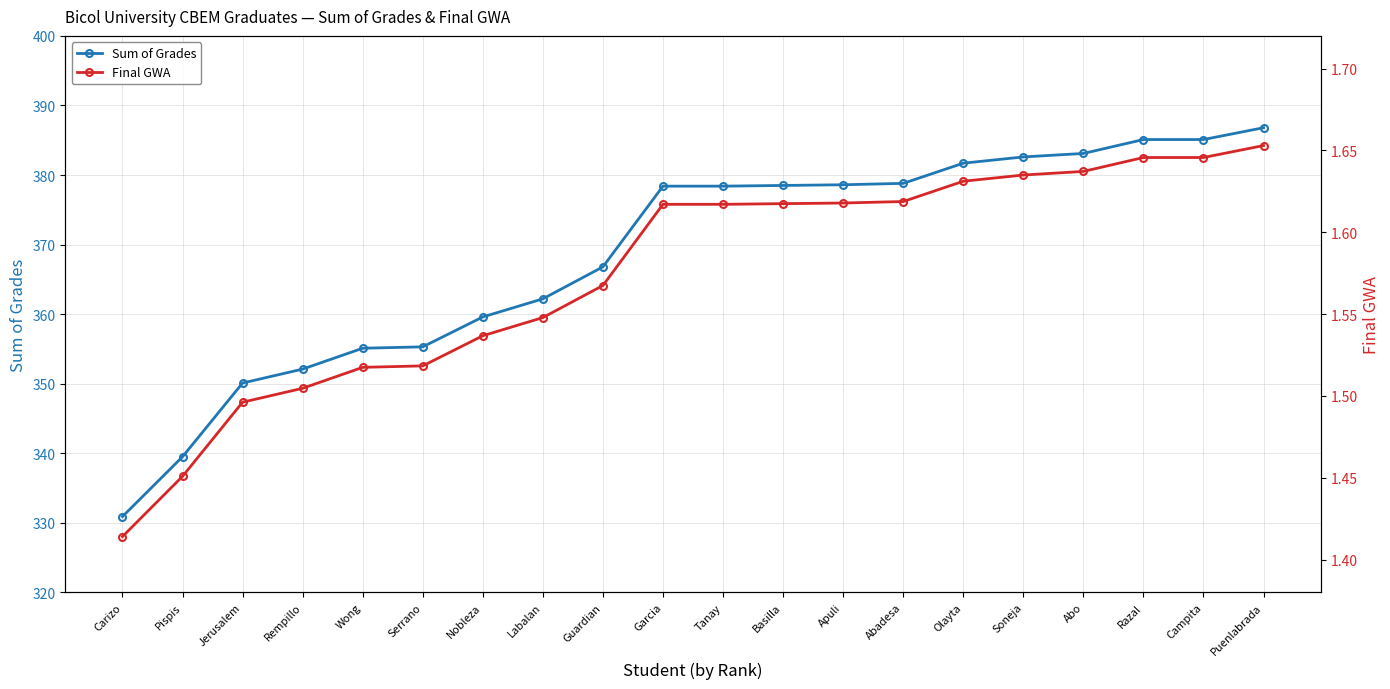

Does the chart have visible grid lines?

Yes